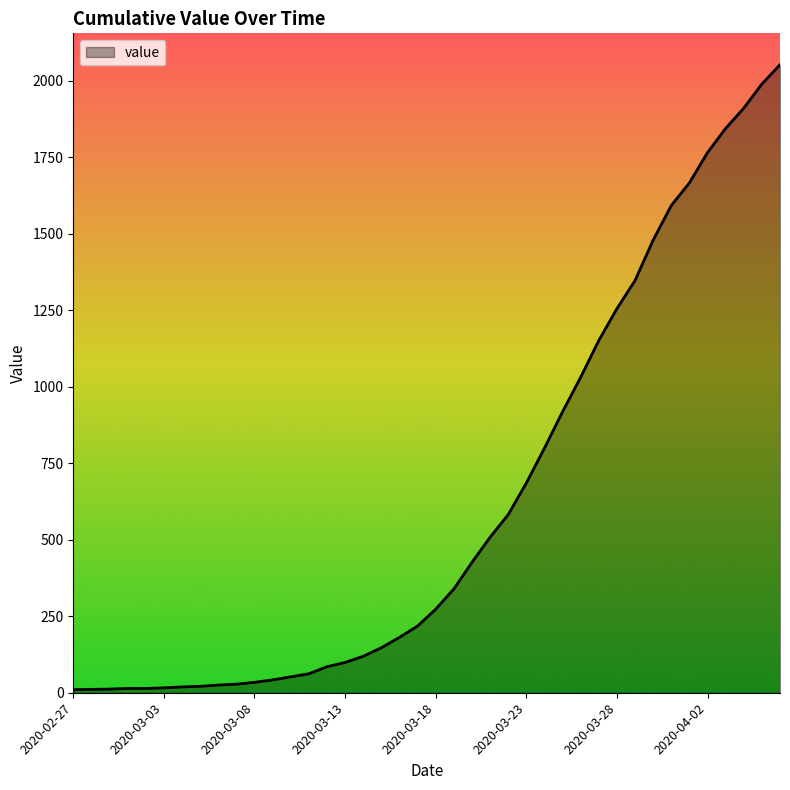

What is the greatest value displayed?

2052